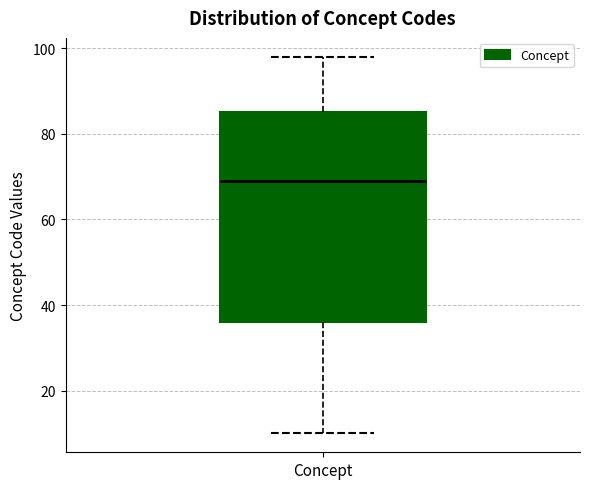

Transcribe this box plot: give where the median line is, the range the box spans, and where the two whiskers end, as read against the y-axis. The values are not printed on the chart, so give them approximately, as read against the axis.

median 70, box 36 to 86, whiskers 10 to 98